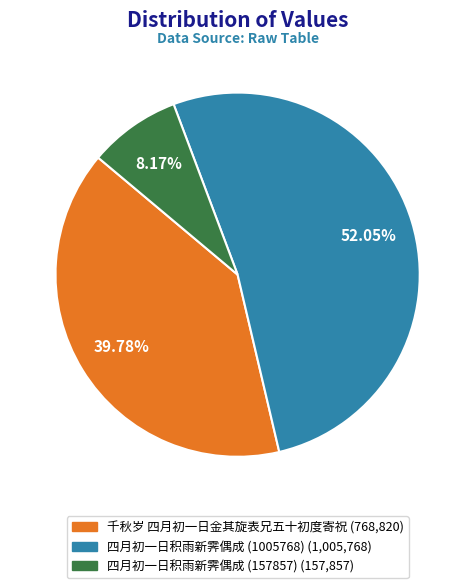

Does 千秋岁 四月初一日金其旋表兄五十初度寄祝 account for over 50% of the chart?

No